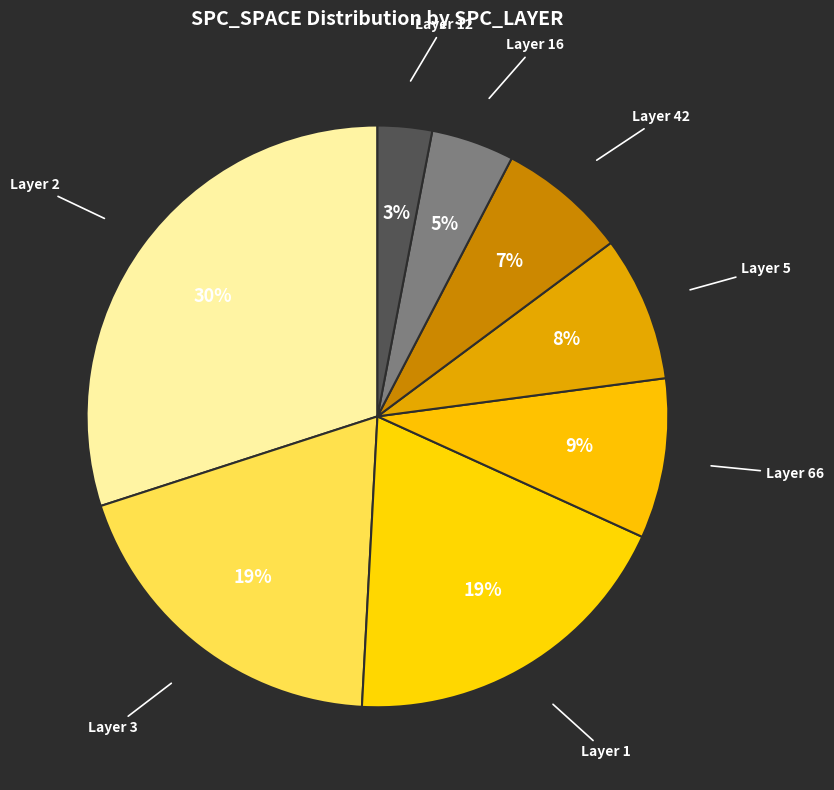

How many slices are in this pie chart?

8